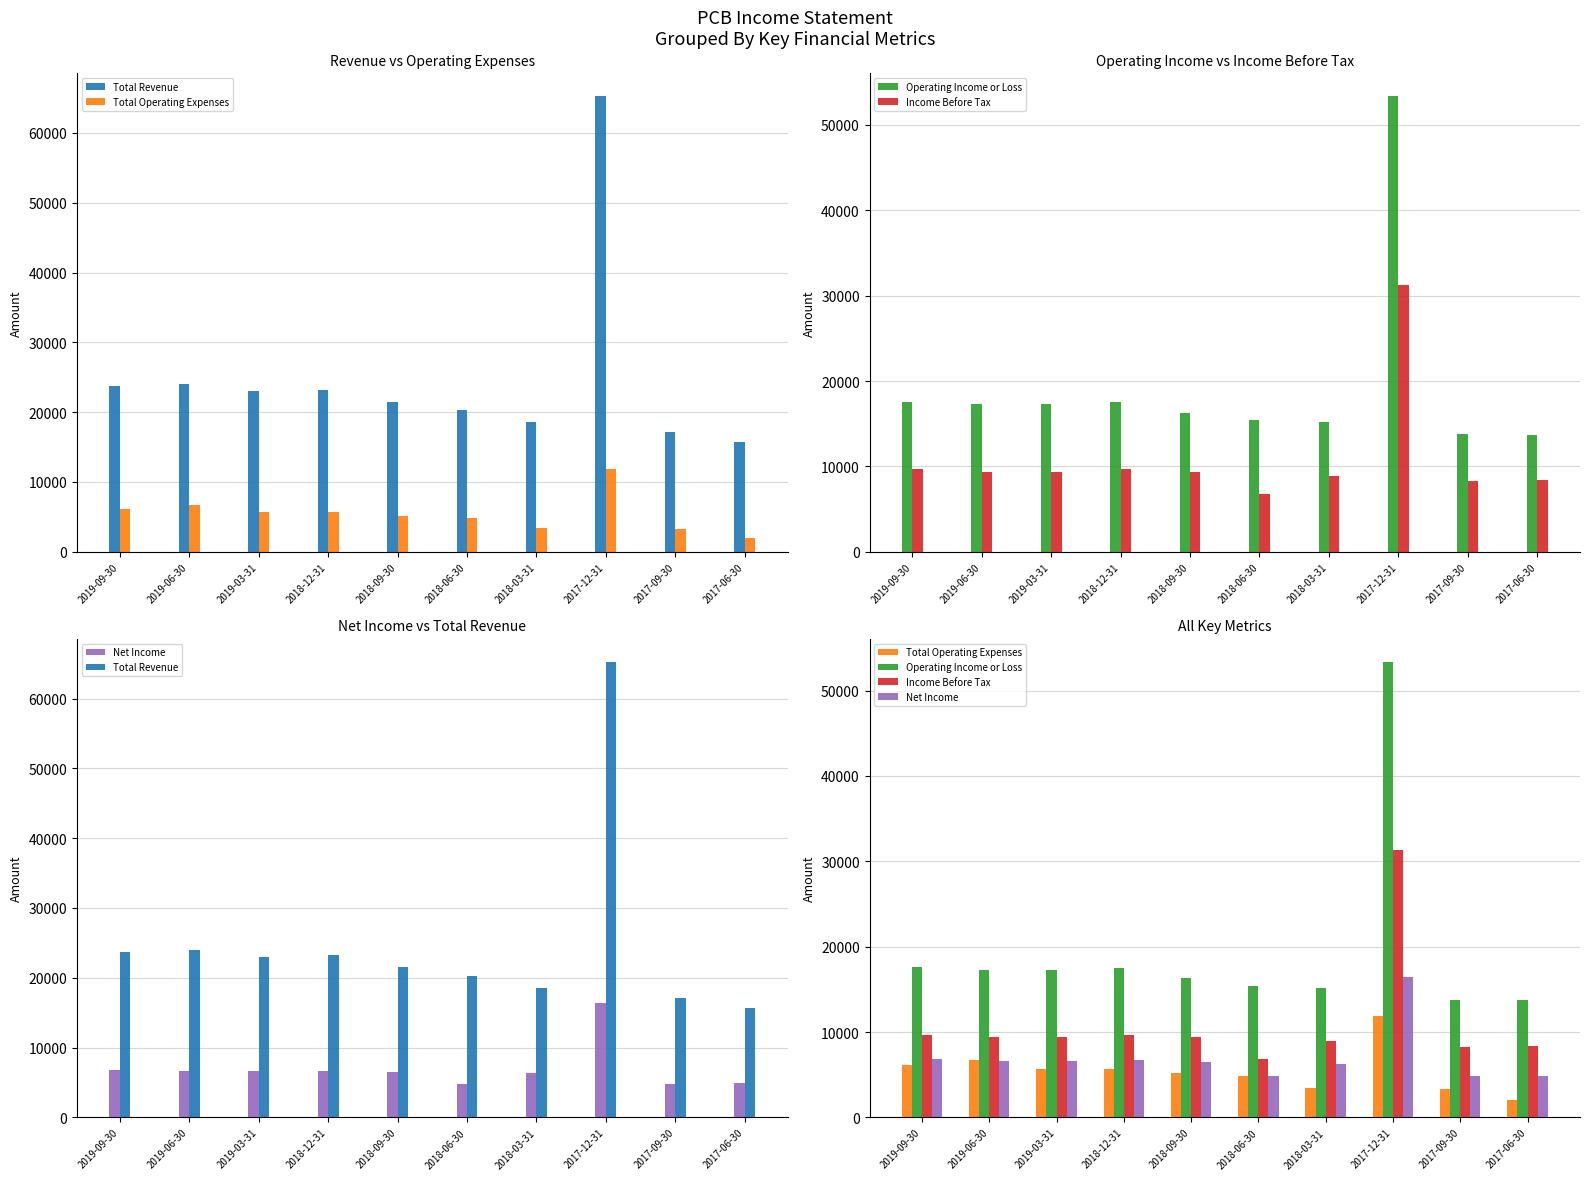

At which label does Income Before Tax first exceed 9400?

2019-09-30